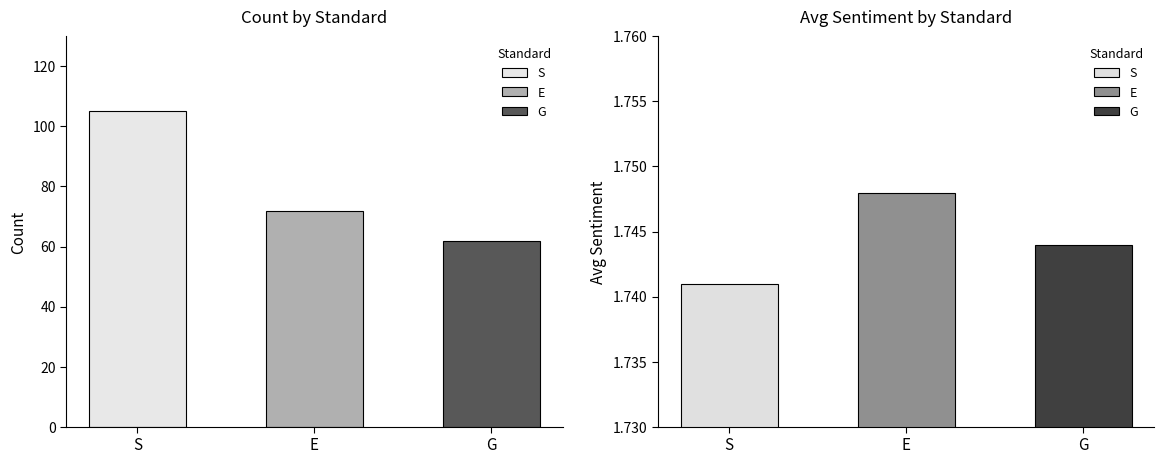

What is the average value of the count series?

79.7